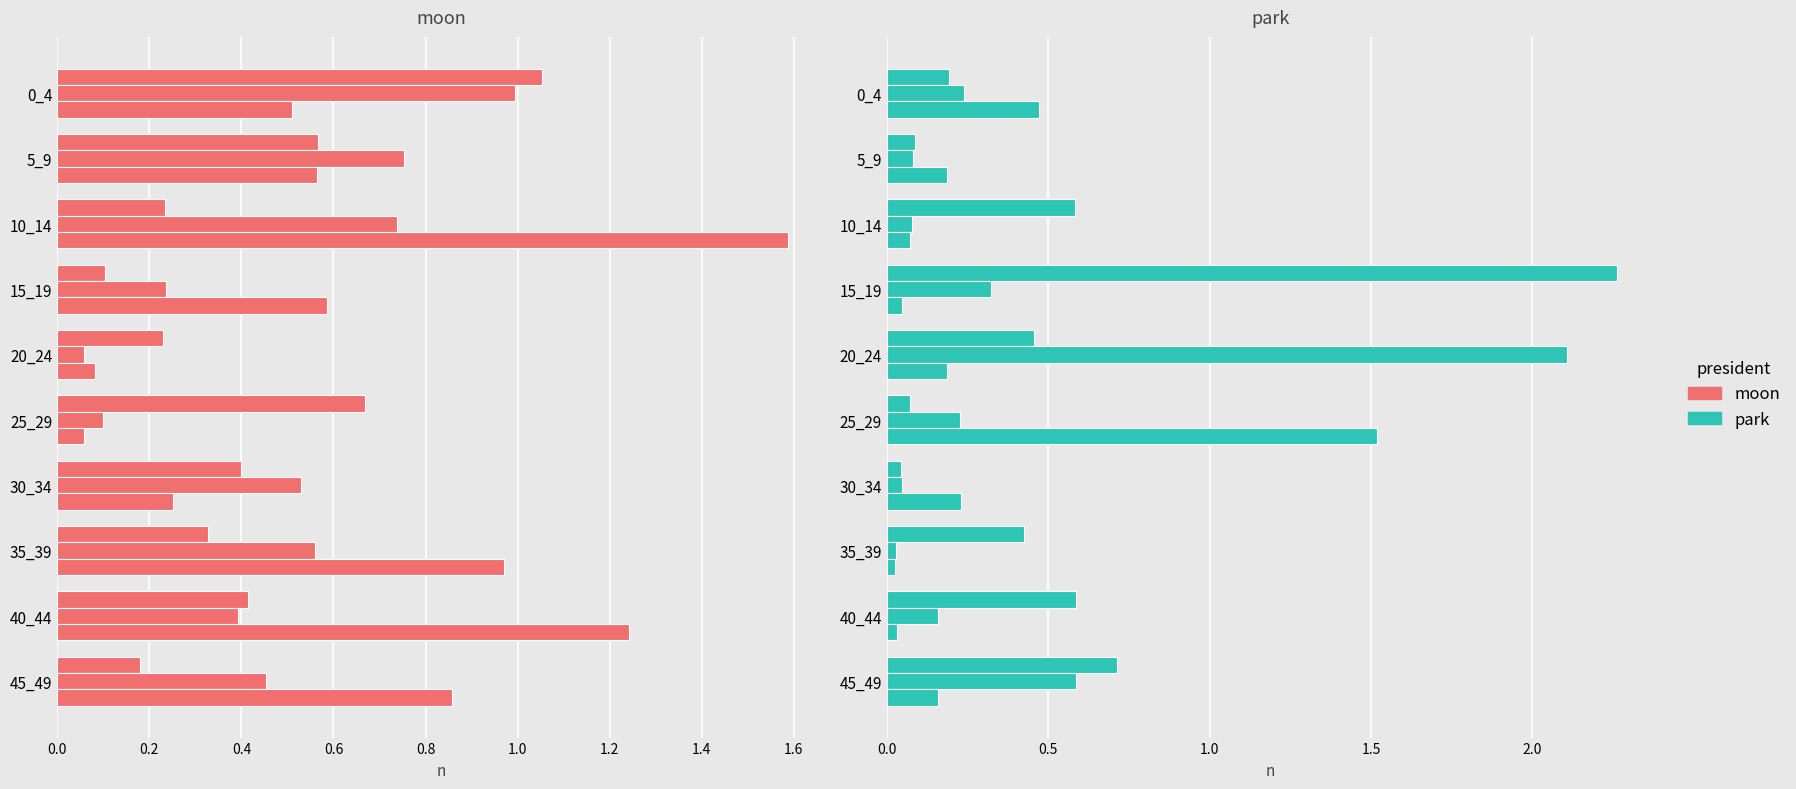

What is the difference between the maximum and minimum values in the row 2 series?

1.5